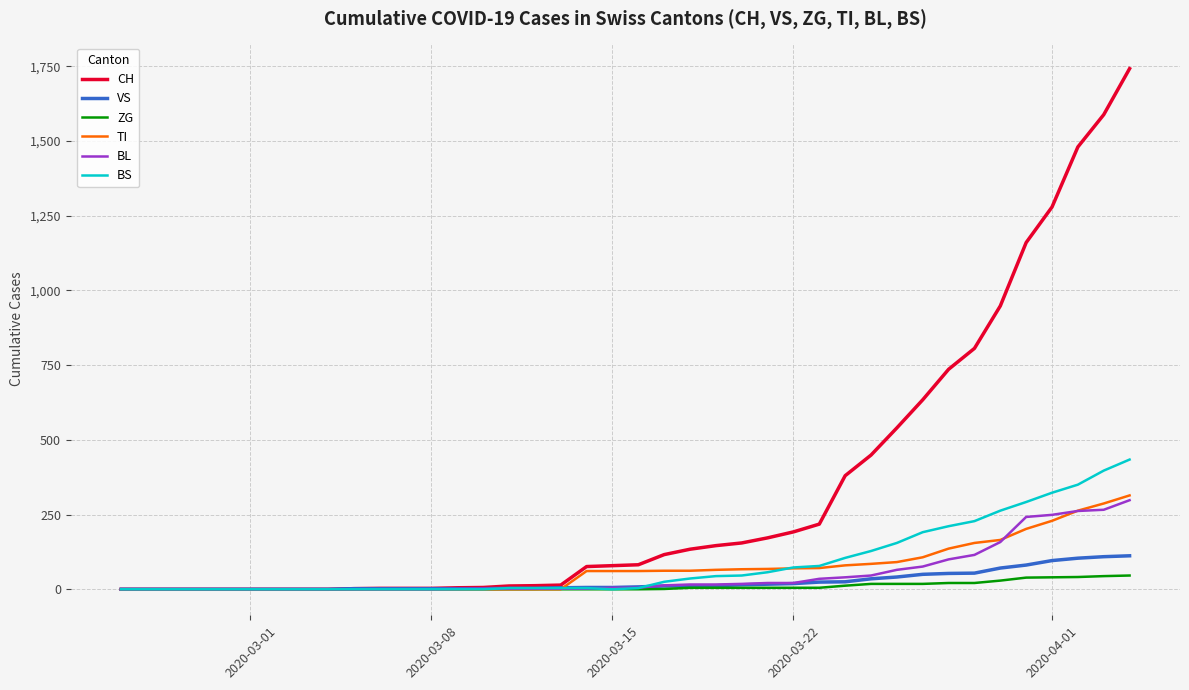

Which series ends up on top after the final intersection of TI and BL?

TI